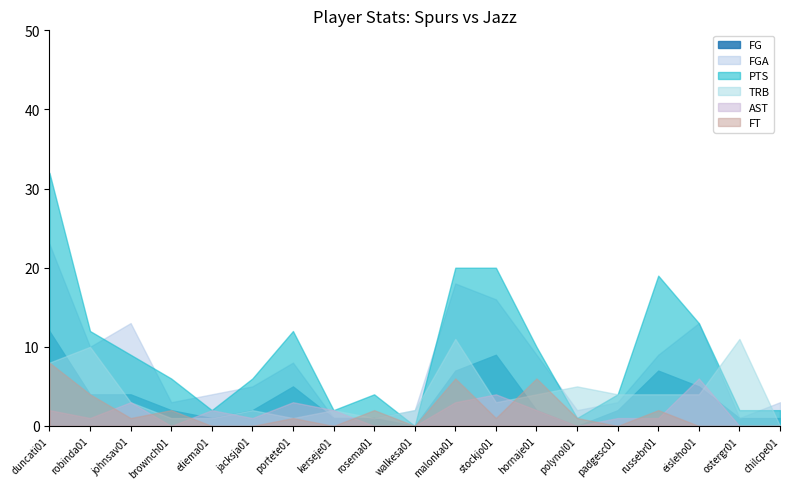

Where is the first local maximum for TRB?

robinda01